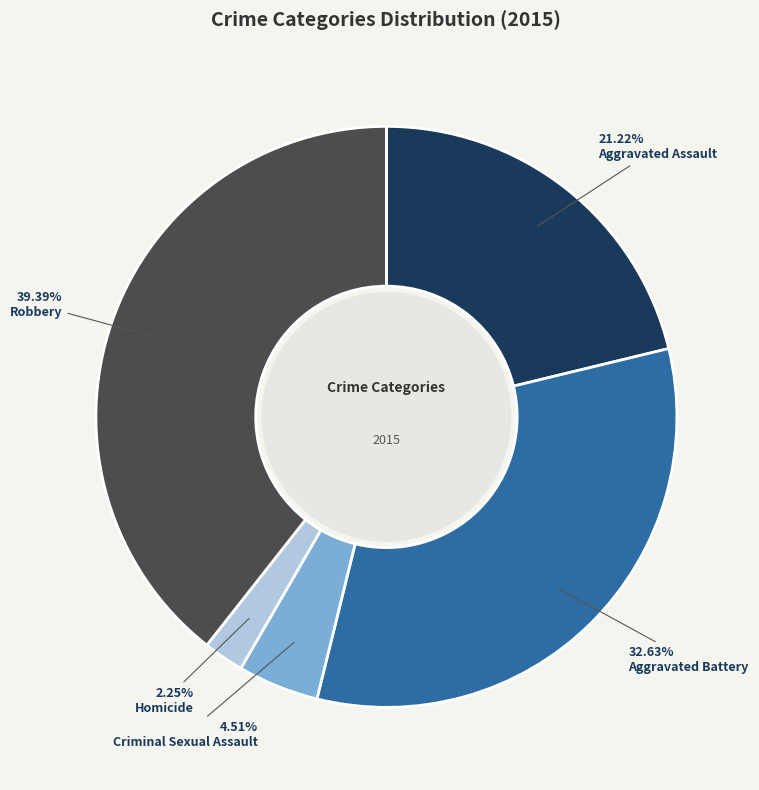

Is Homicide the majority of the pie?

No